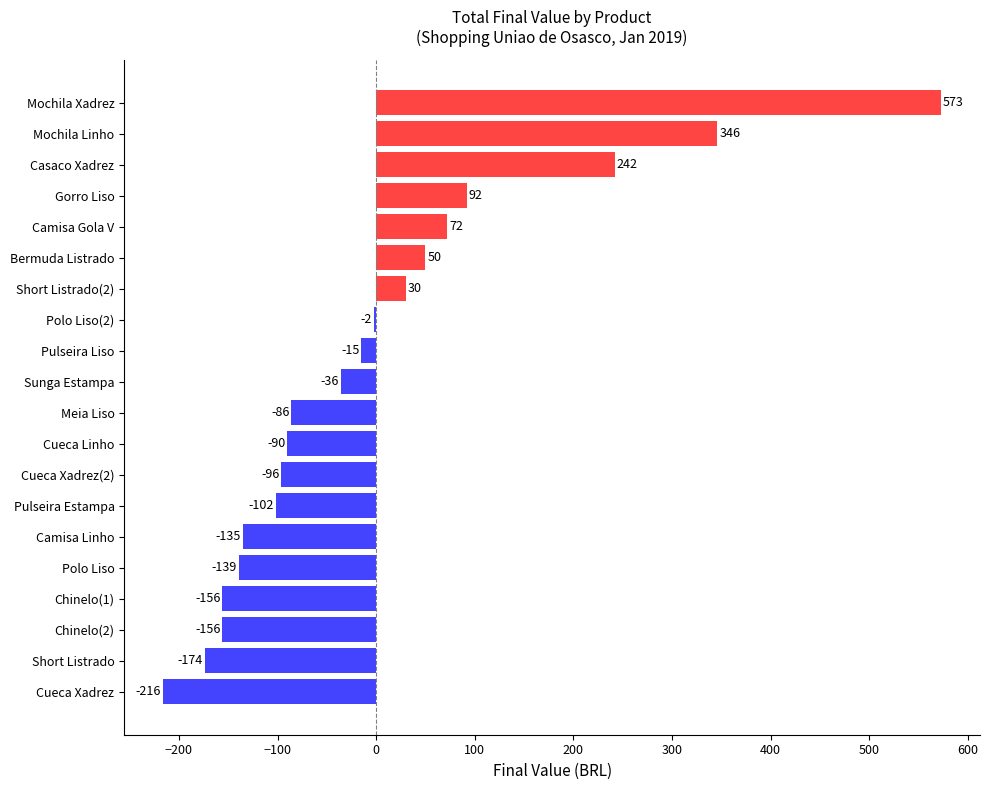

Is it true that the value at Bermuda Listrado is 20.0?

False